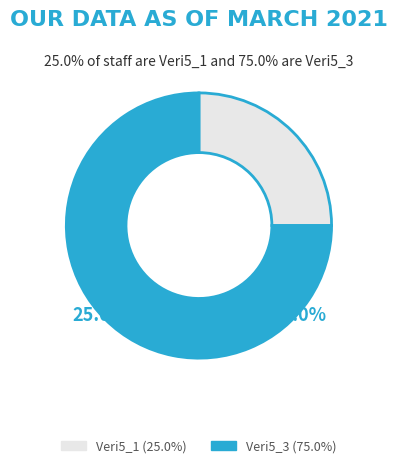

What percentage is the Veri5_3 slice, to the nearest percent?

75%